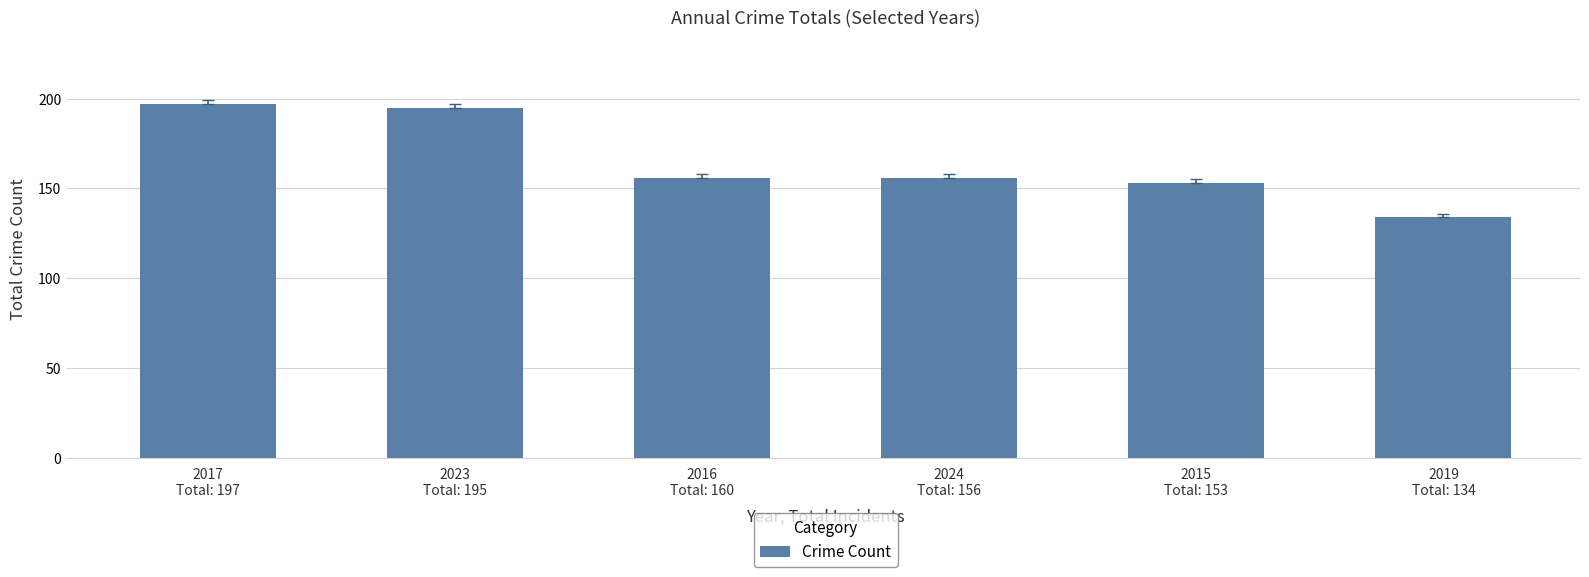

What position from the left is 2024
Total: 156?

4